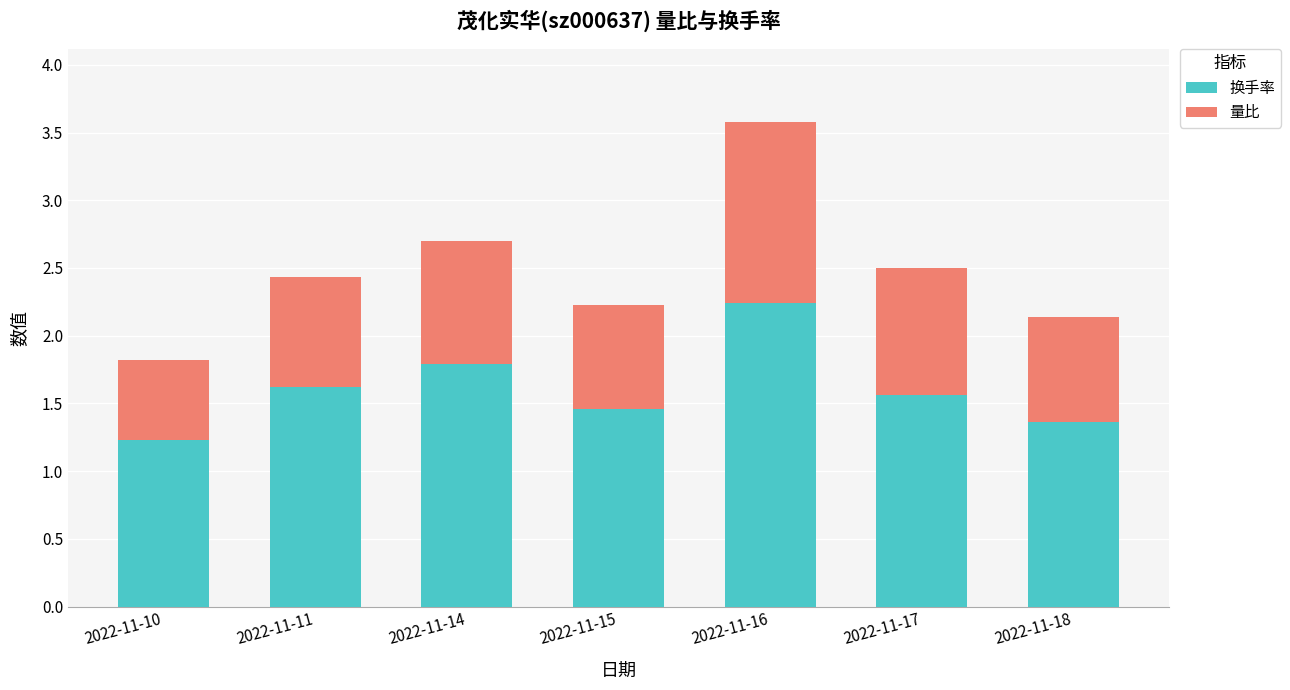

What is the average value of the 换手率 series?

1.6